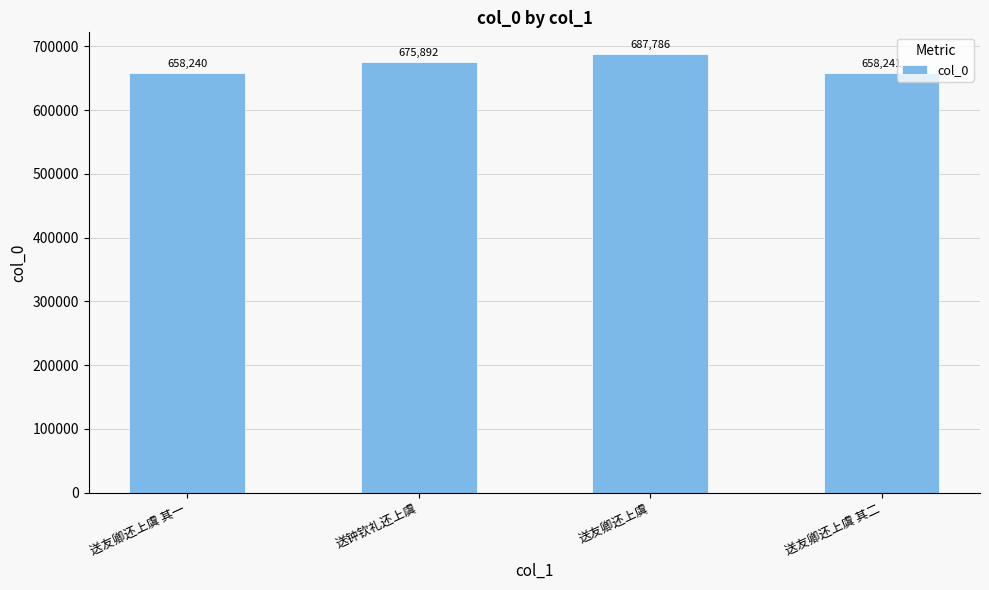

What is the label of the 3rd bar from the left?

送友卿还上虞